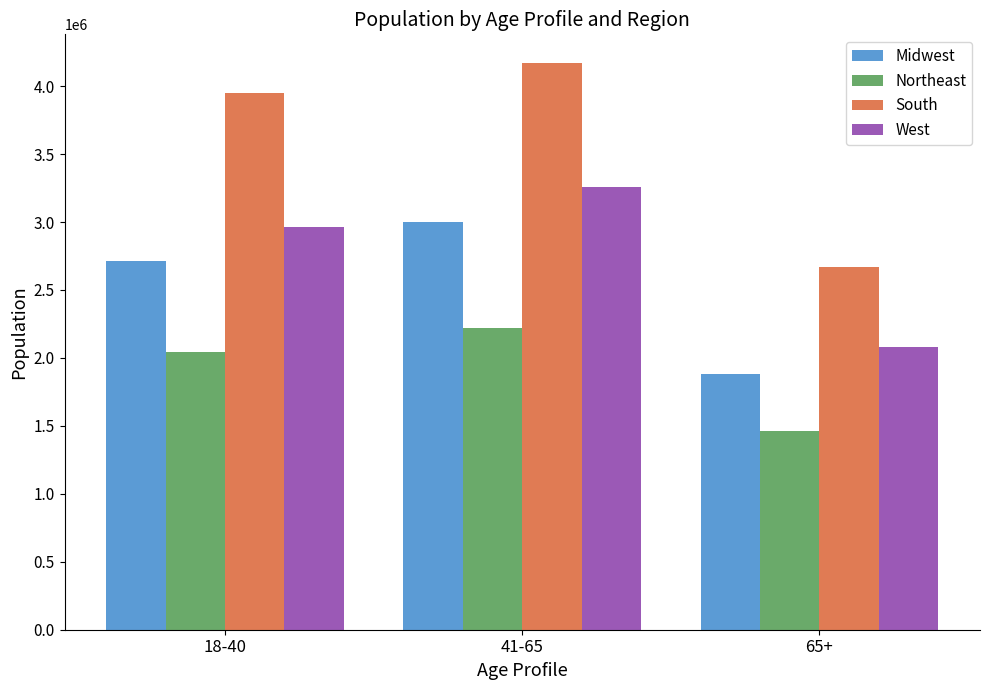

Is the value of Midwest at 18-40 greater than the value of West at 65+?

Yes